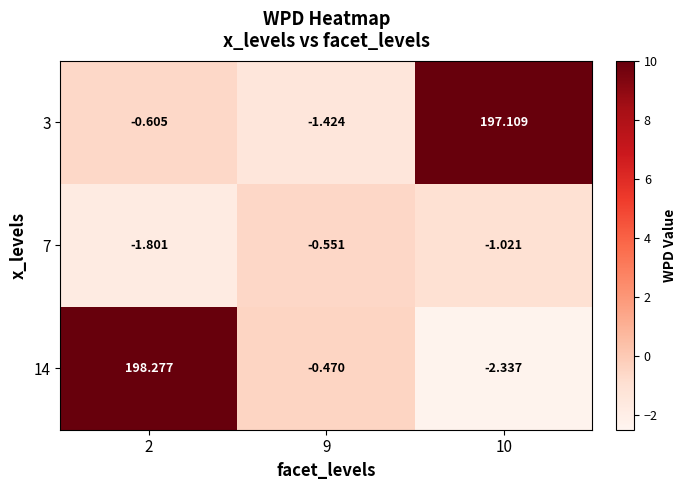

Which series has the largest range (max minus min)?

14